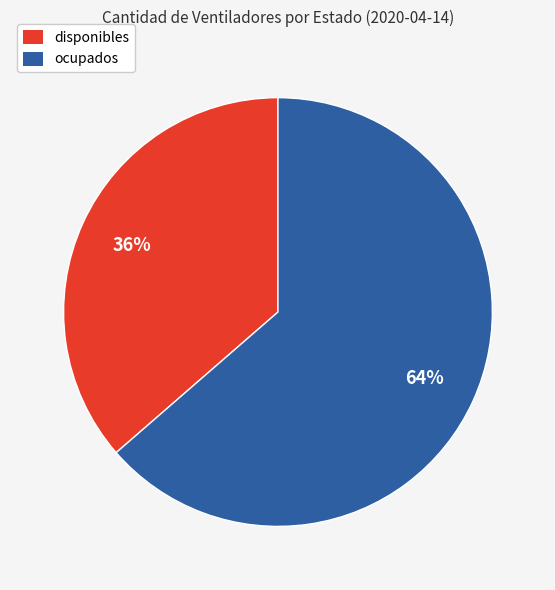

Is it true that ocupados is 55% of the pie?

False